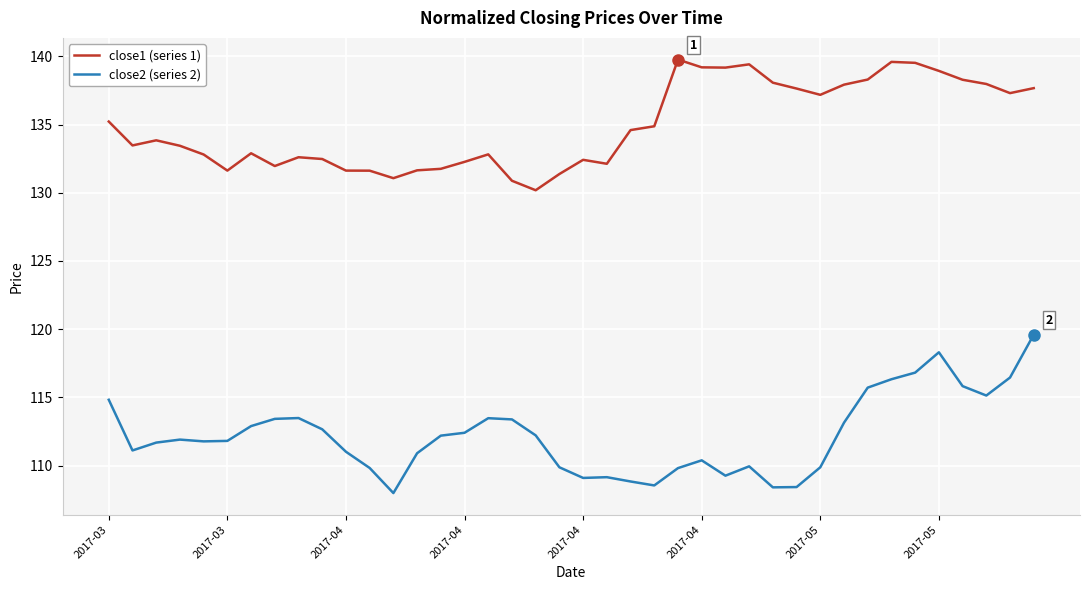

True or false: close2 (series 2) and close1 (series 1) cross at least once.

False